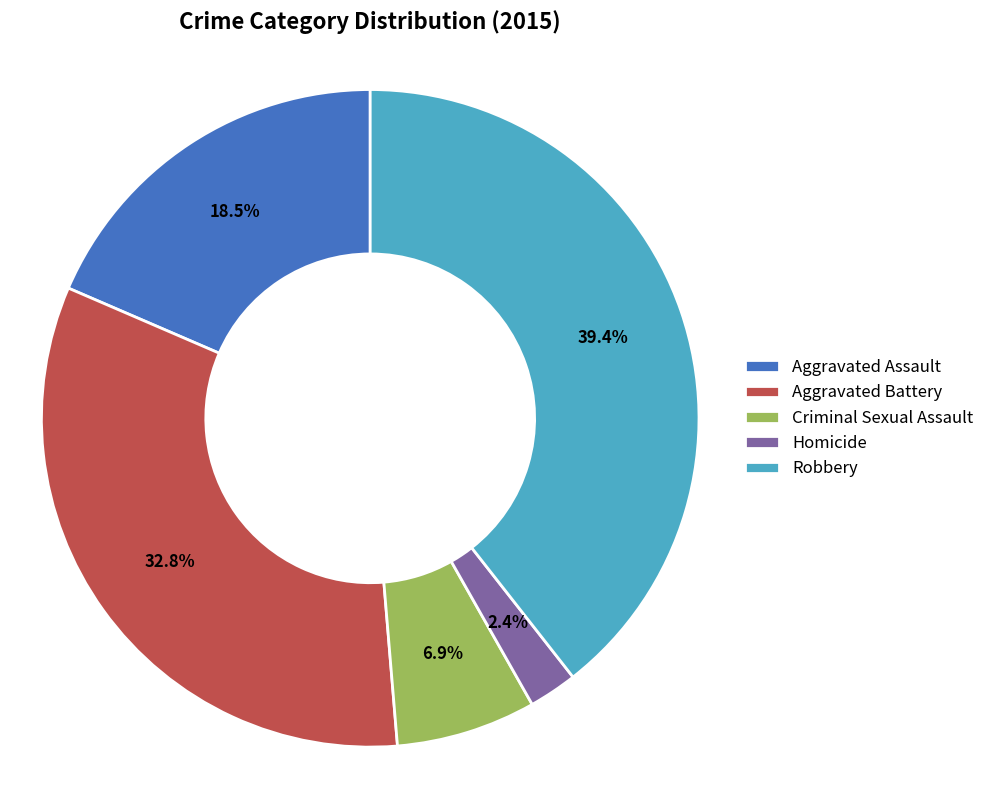

What is the total percentage of Aggravated Assault and Robbery?

57.9%